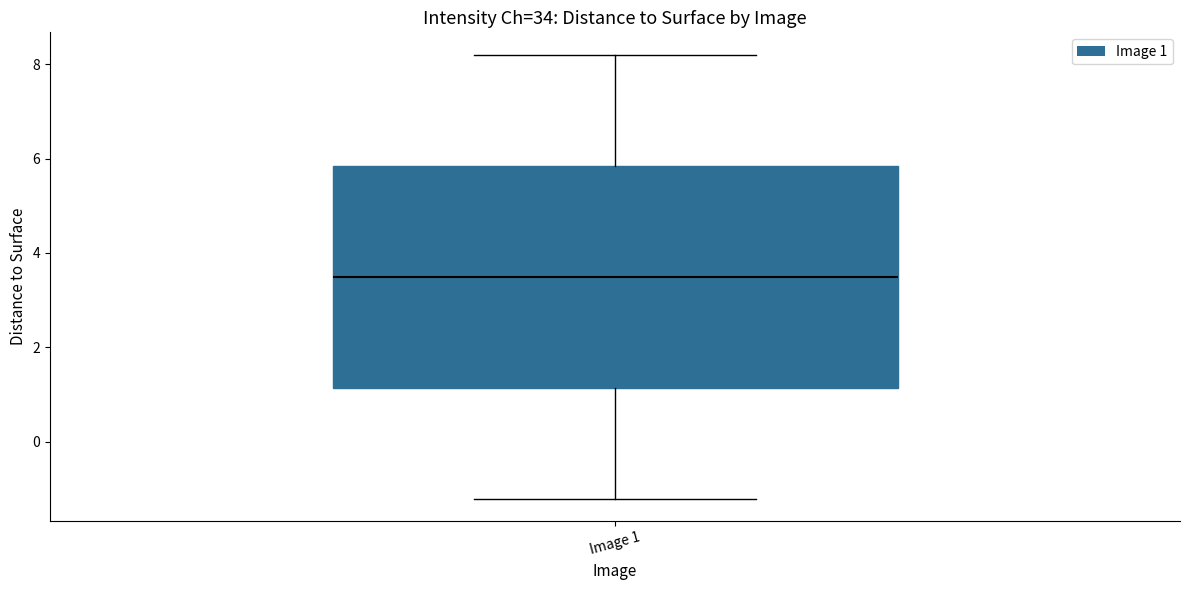

Where does the lower whisker of the box for Image 1 end on the y-axis? The values are not printed on the chart, so give them approximately, as read against the axis.

-1.2